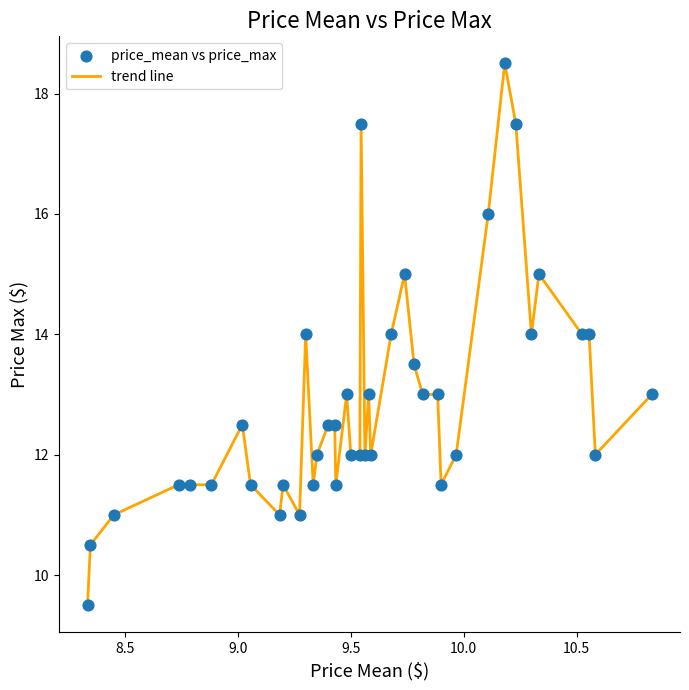

What is the difference between the maximum and minimum values?

9.0